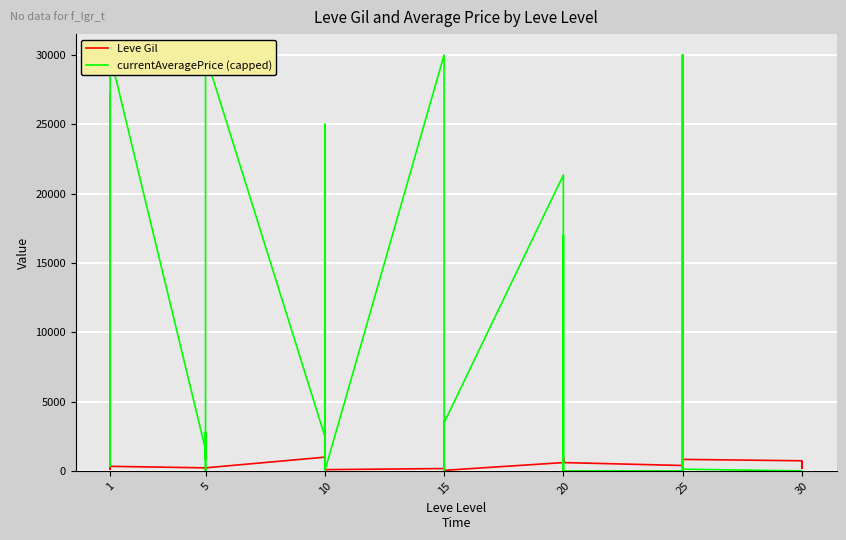

How many distinct data groups are displayed?

2